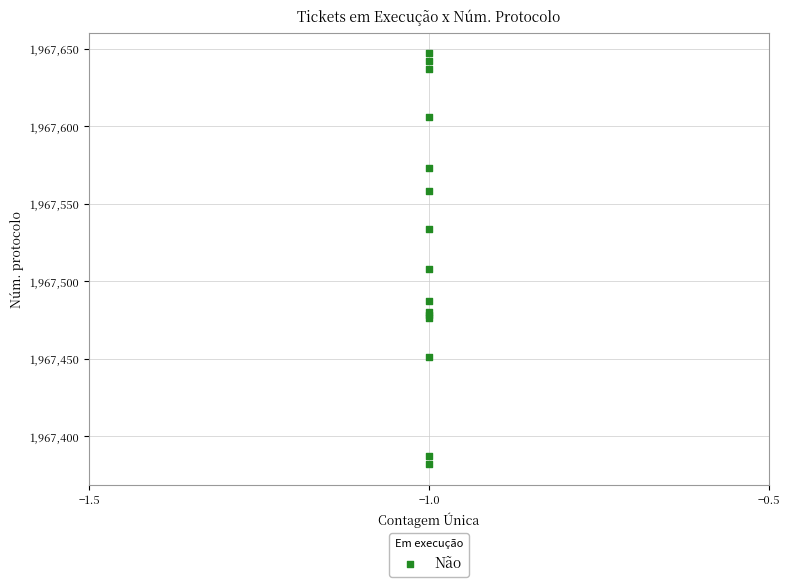

What Y value in the scatter plot is closest to 1967514?

1967508